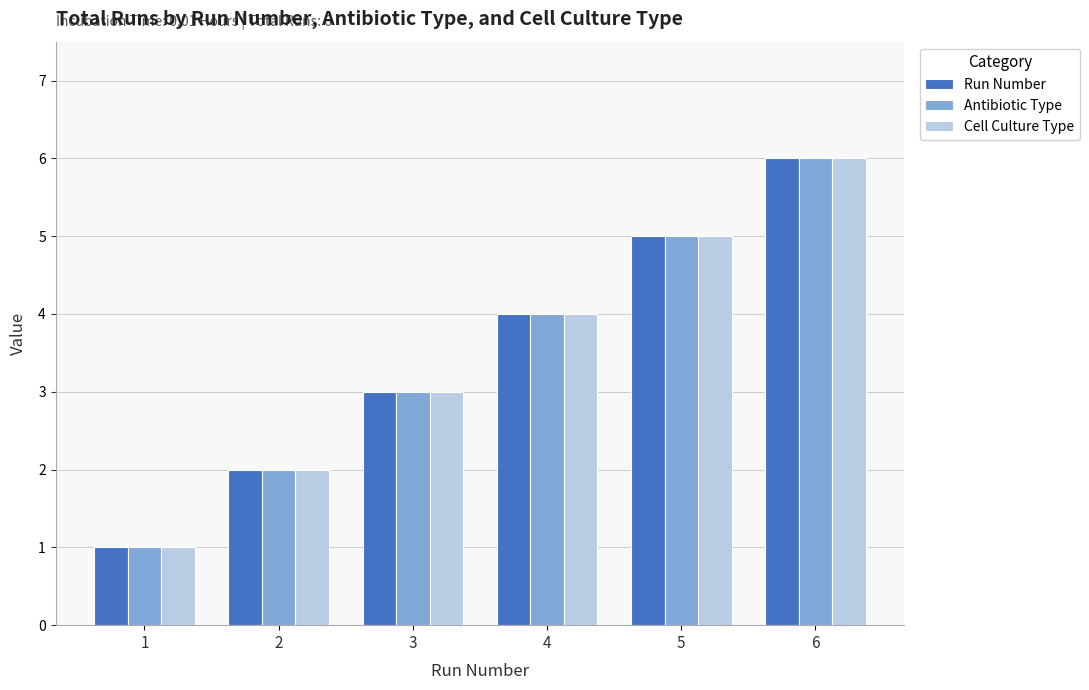

The Antibiotic Type series shows 2 at 4. True or false?

False